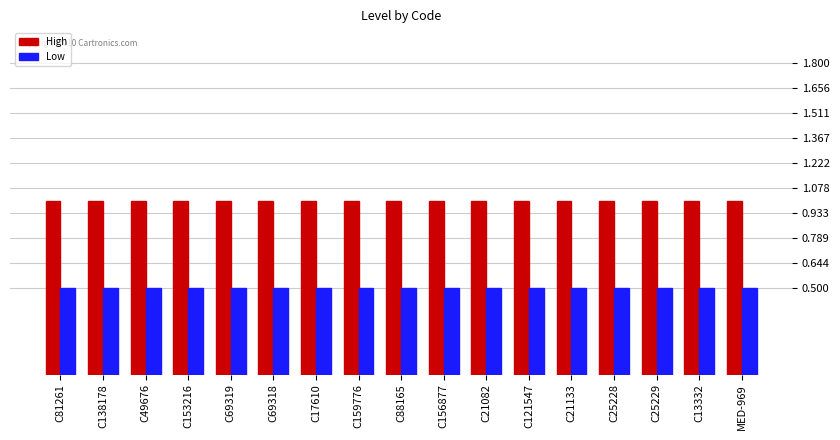

Which series has the largest total across all categories?

High